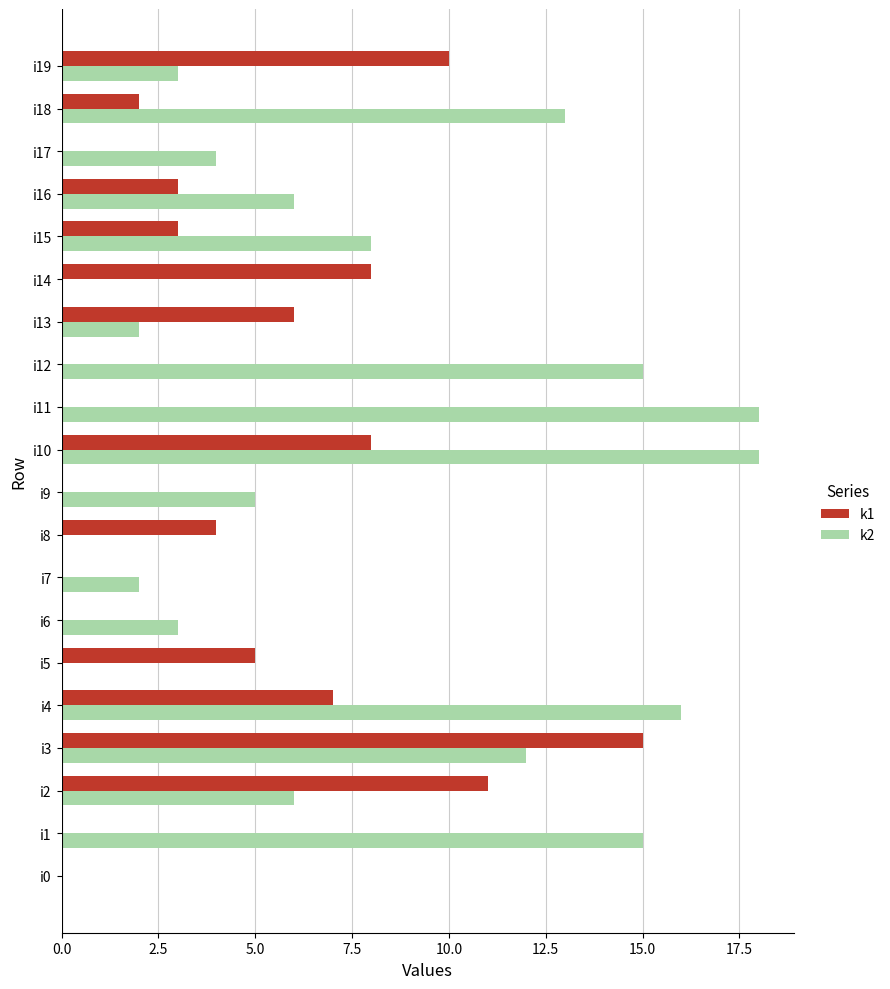

What is the greatest value displayed?

18